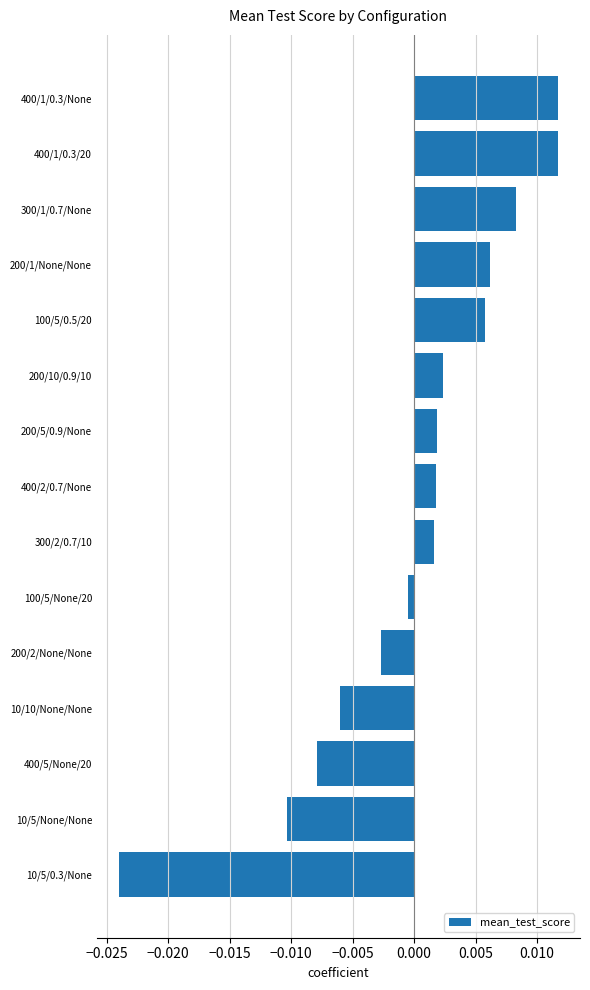

Where is the data nearest to the value 0?

100/5/None/20